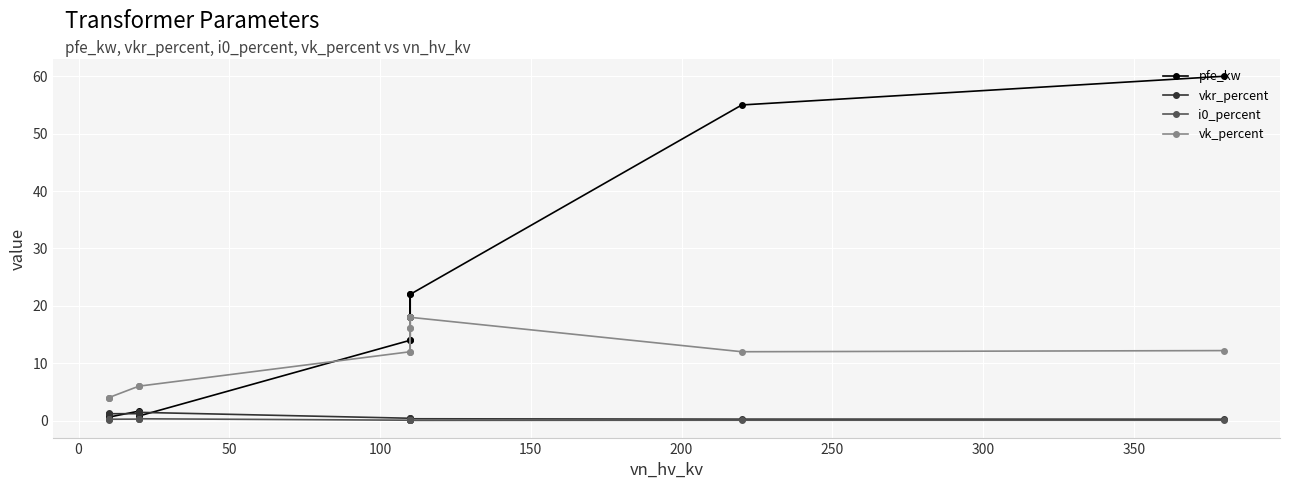

What is the sum of all vkr_percent values?

10.3